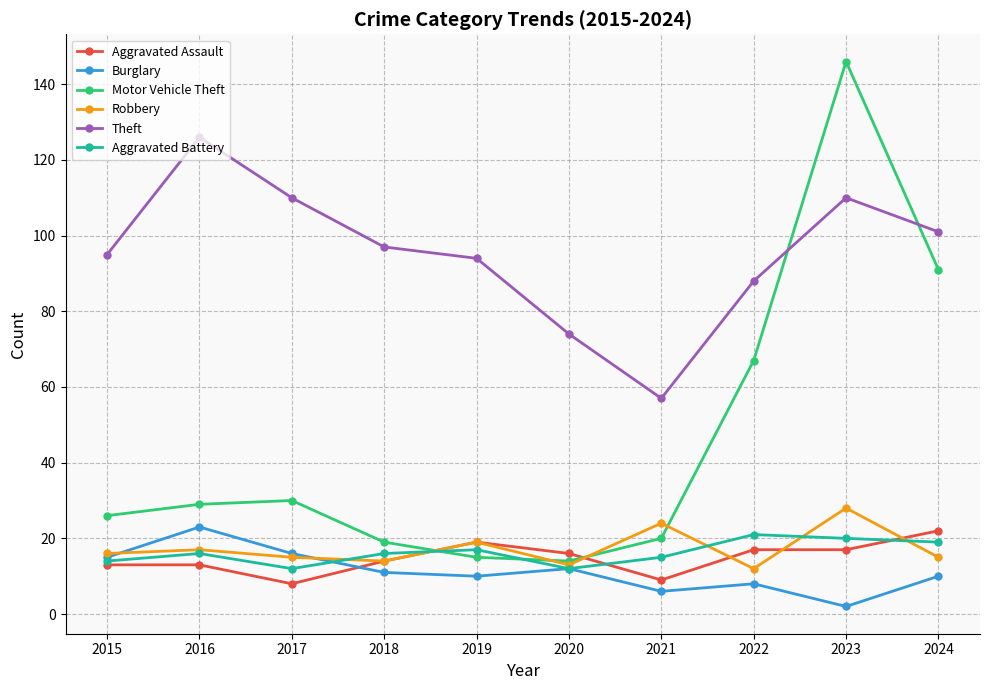

The Robbery series shows 26 at 2015. True or false?

False